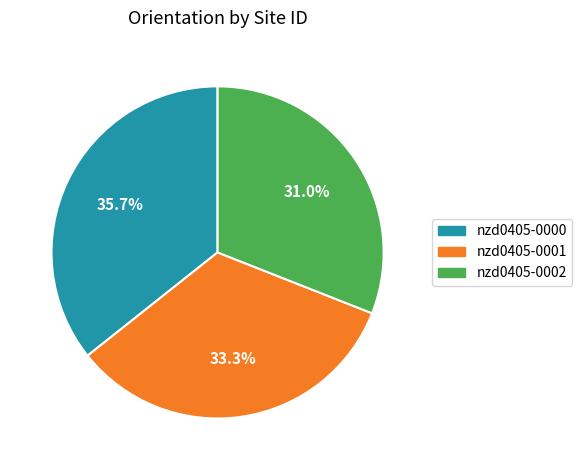

Is the sum of nzd0405-0002 and nzd0405-0000 greater than half?

Yes